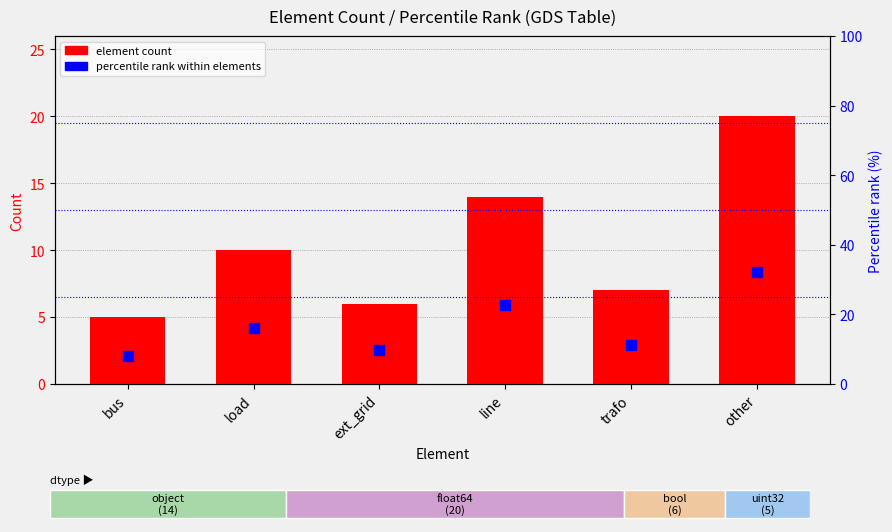

At how many categories does at least one series exceed 21?

2